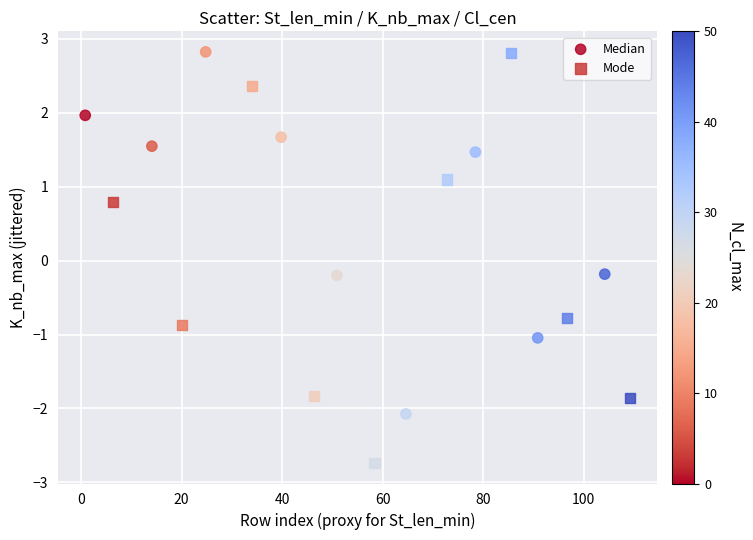

Which series has the widest spread of Y values?

Mode